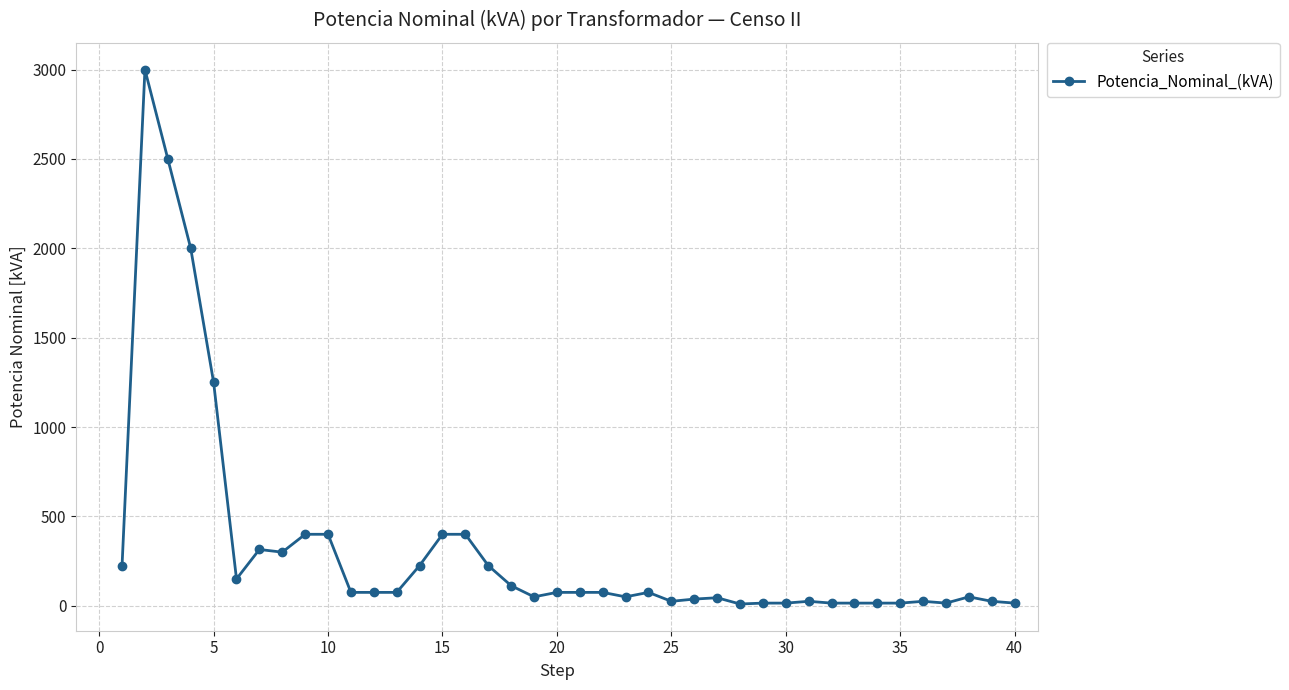

What is the sum of all values?

12890.0